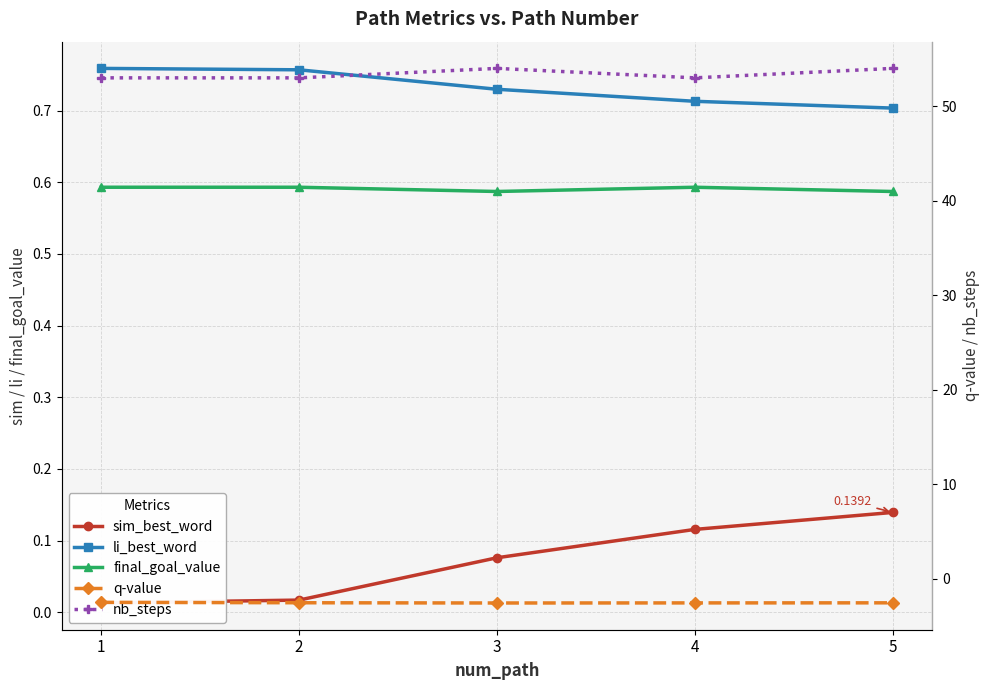

At which category is the sum across all series the highest?

5